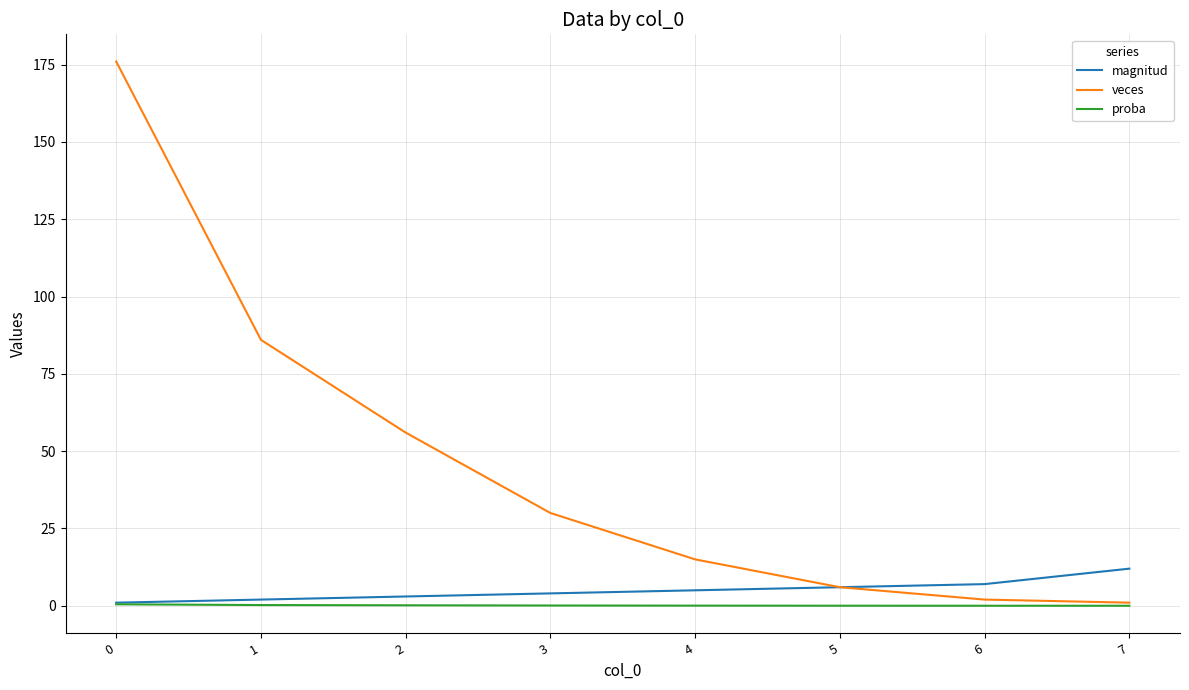

The value of magnitud at 2 is 3.0. True or false?

True